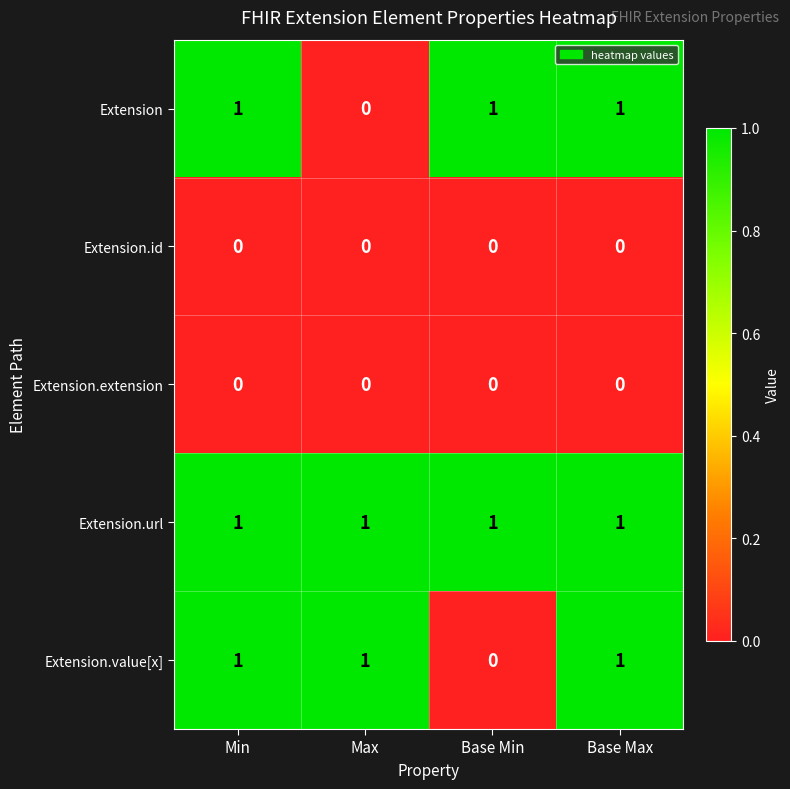

What is the spread (max minus min) of values at Min?

1